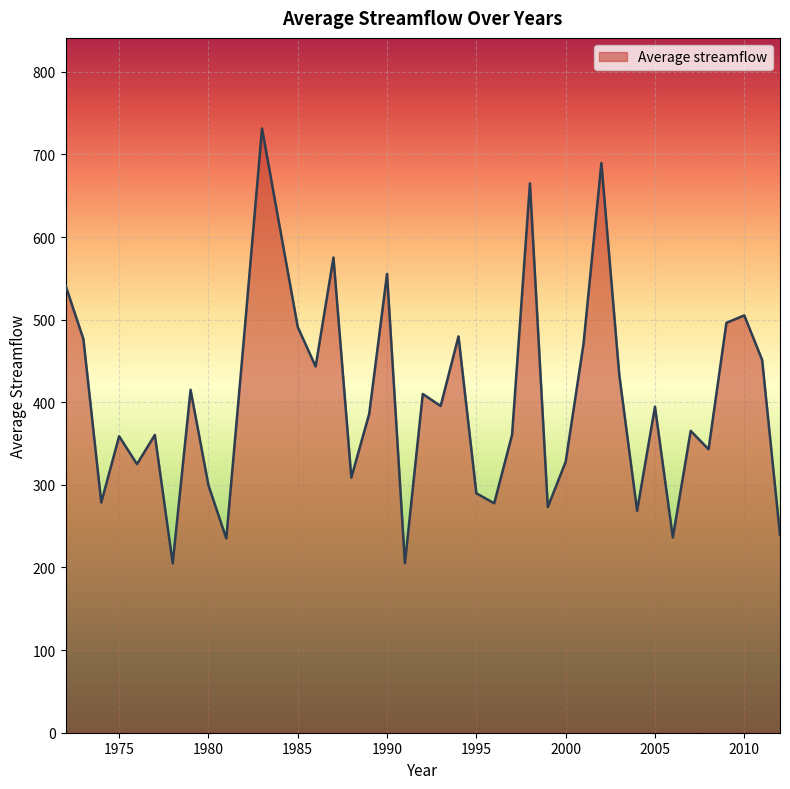

What is the minimum value shown in the chart?

205.0